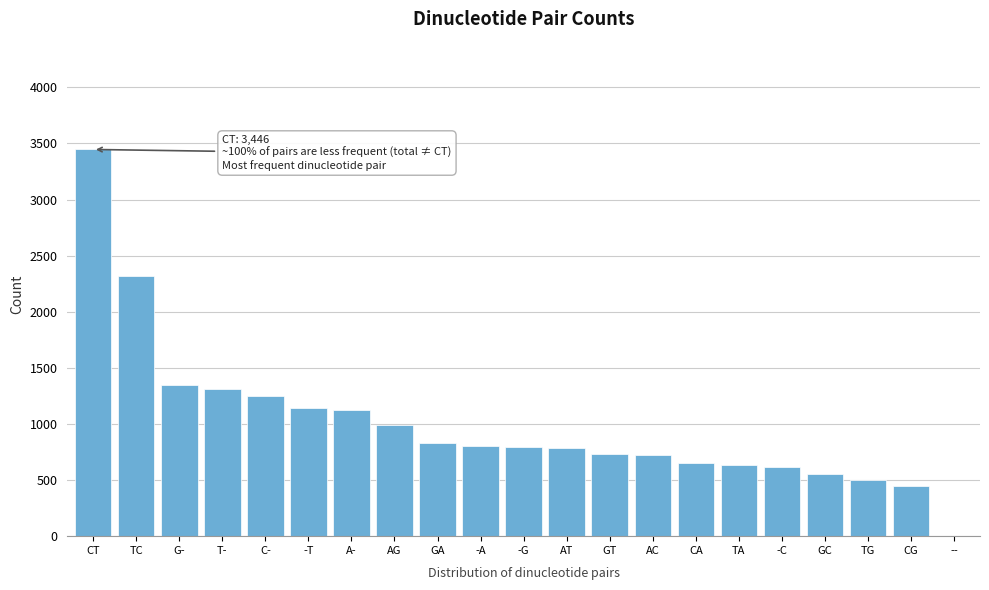

The value at GC is 191. True or false?

False